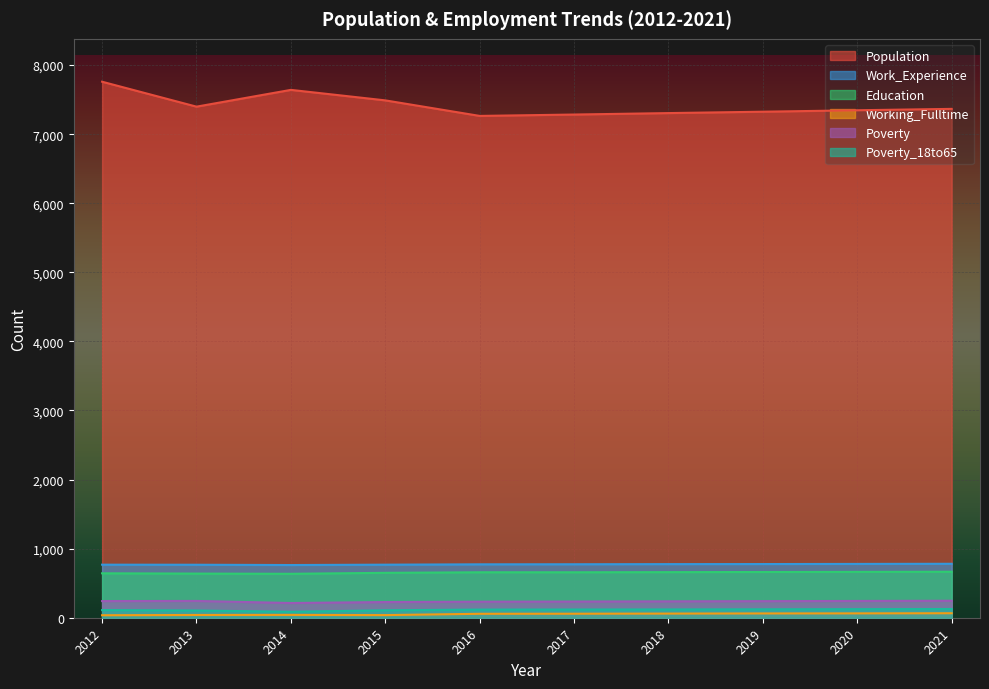

True or false: Education has a value of 138 at 2020.

False